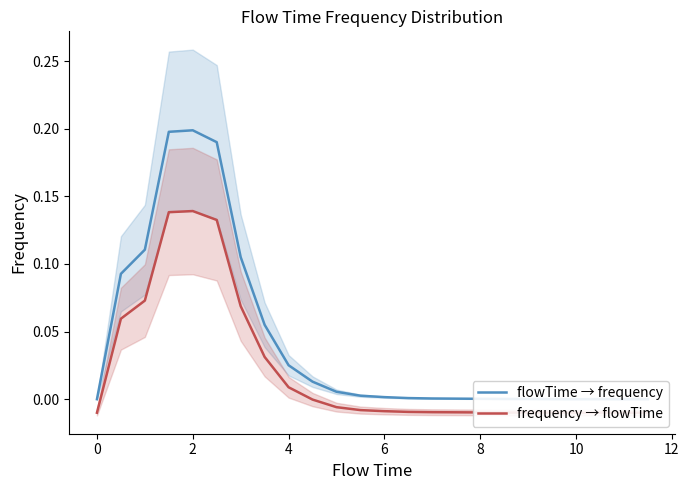

How many lines are shown in the chart?

2